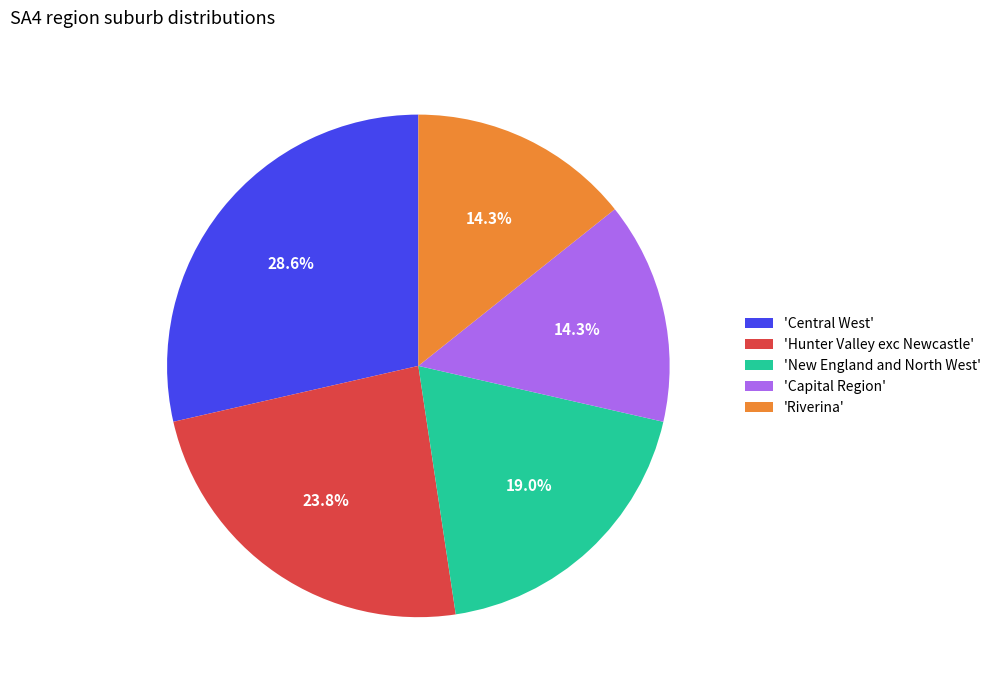

To the nearest percent, what is the average slice percentage?

20%